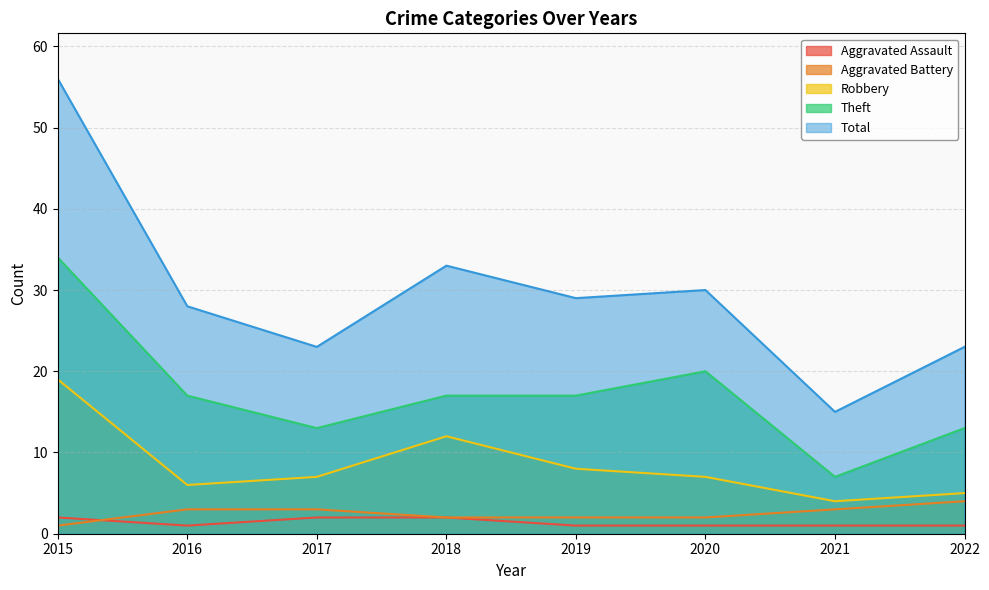

Does the chart have visible grid lines?

Yes